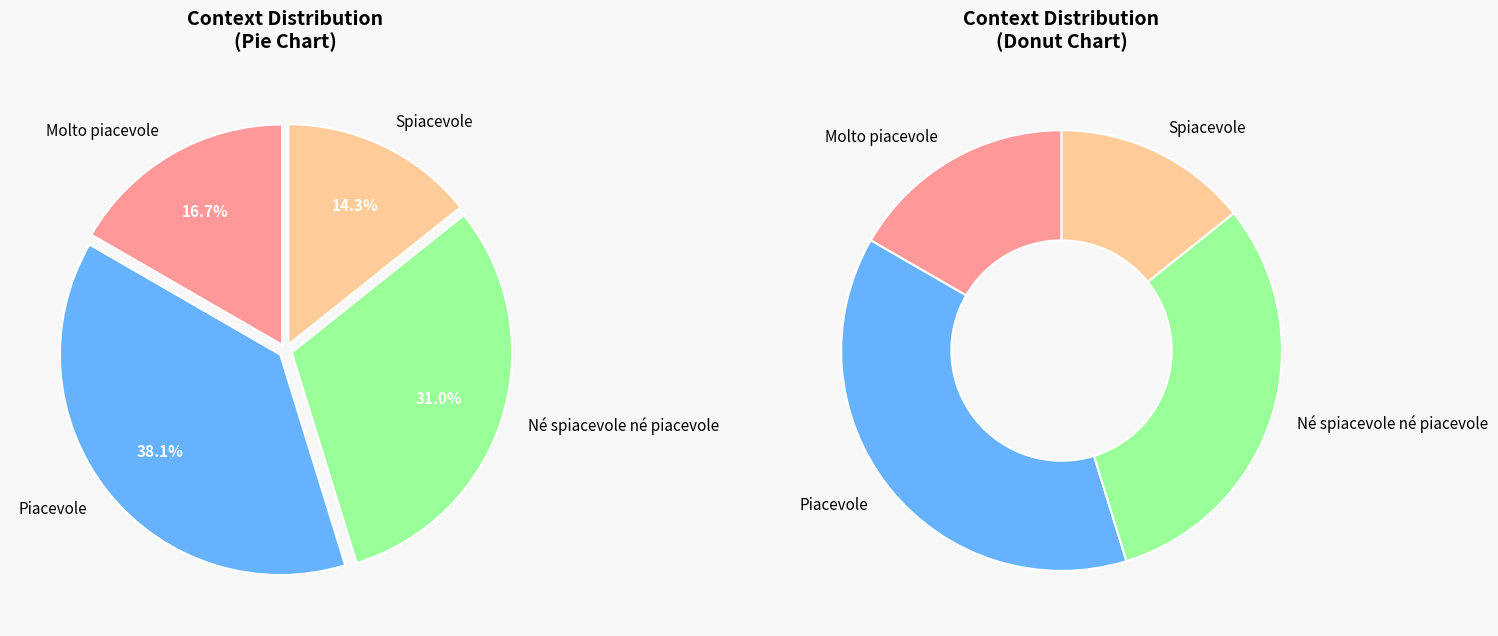

Is it true that Spiacevole is 14% of the pie?

True